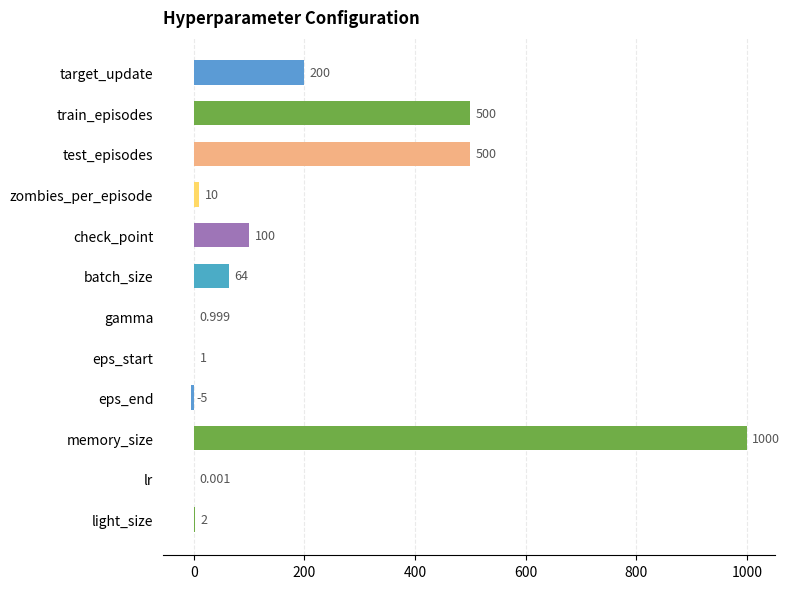

Which category has the highest value across all series?

memory_size